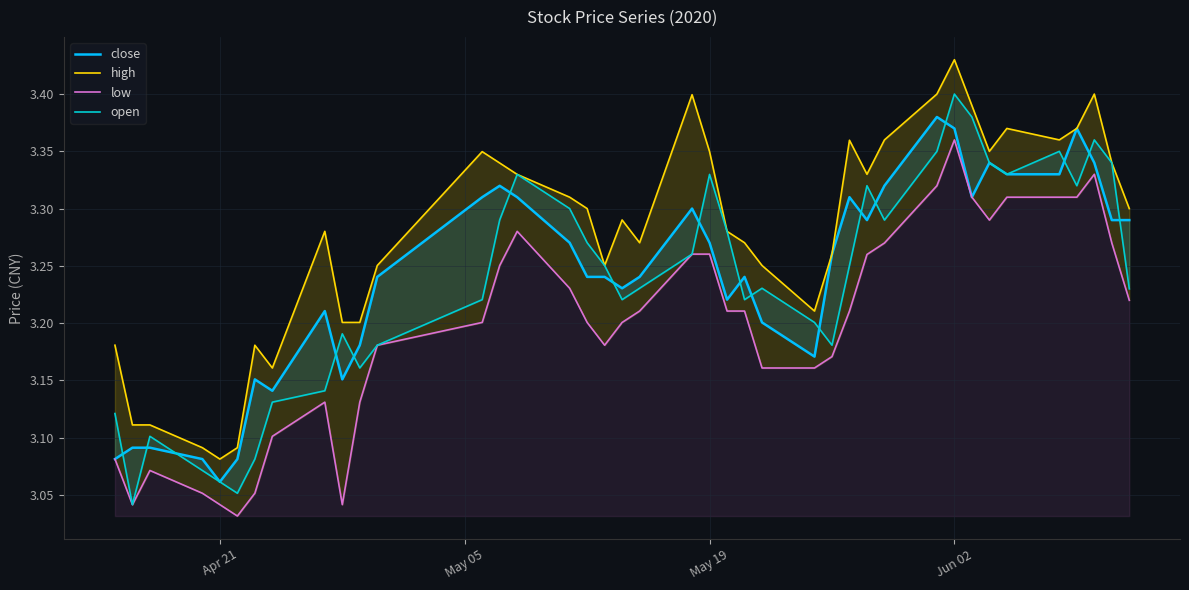

How many lines are shown in the chart?

4